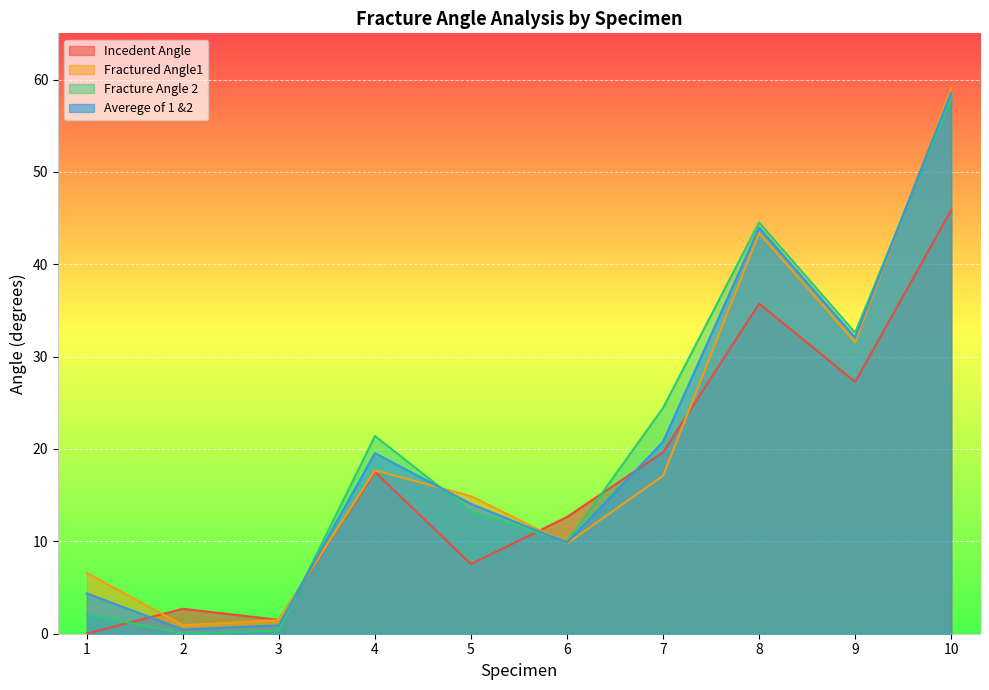

At which label does Fractured Angle1 first exceed 17?

4